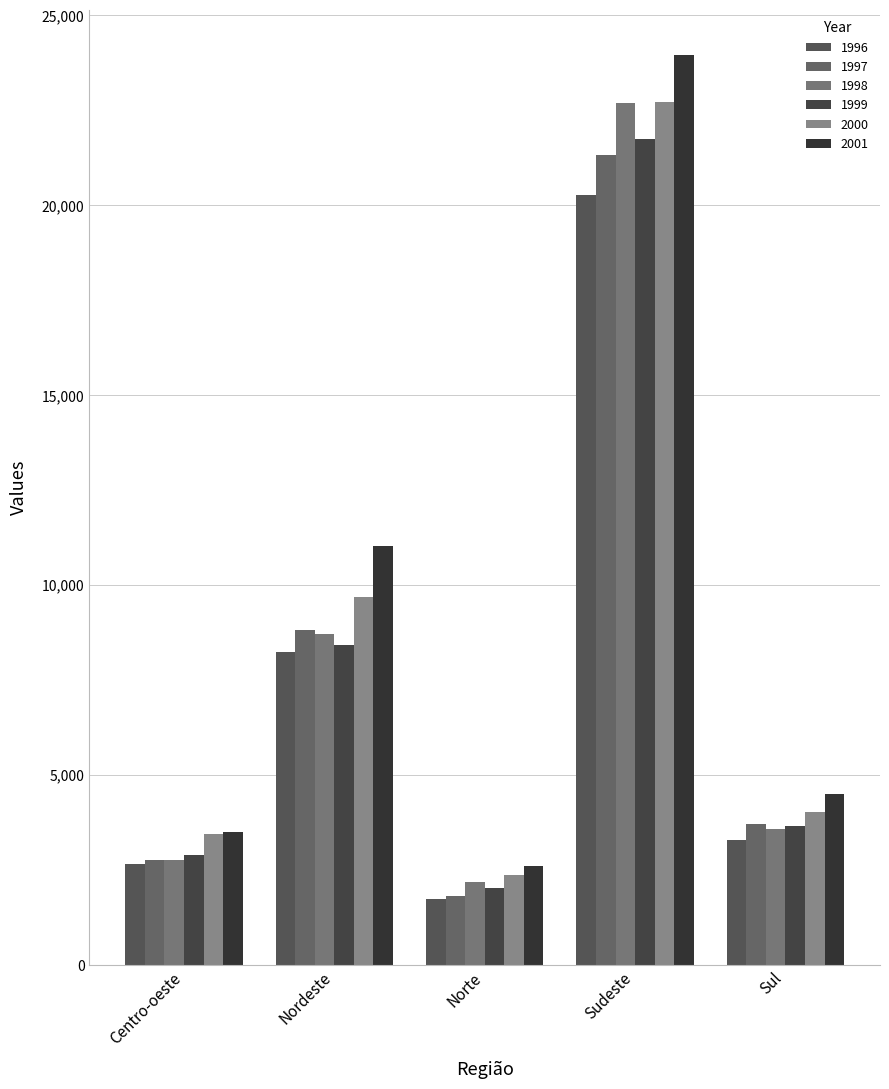

What is the greatest value displayed?

23942